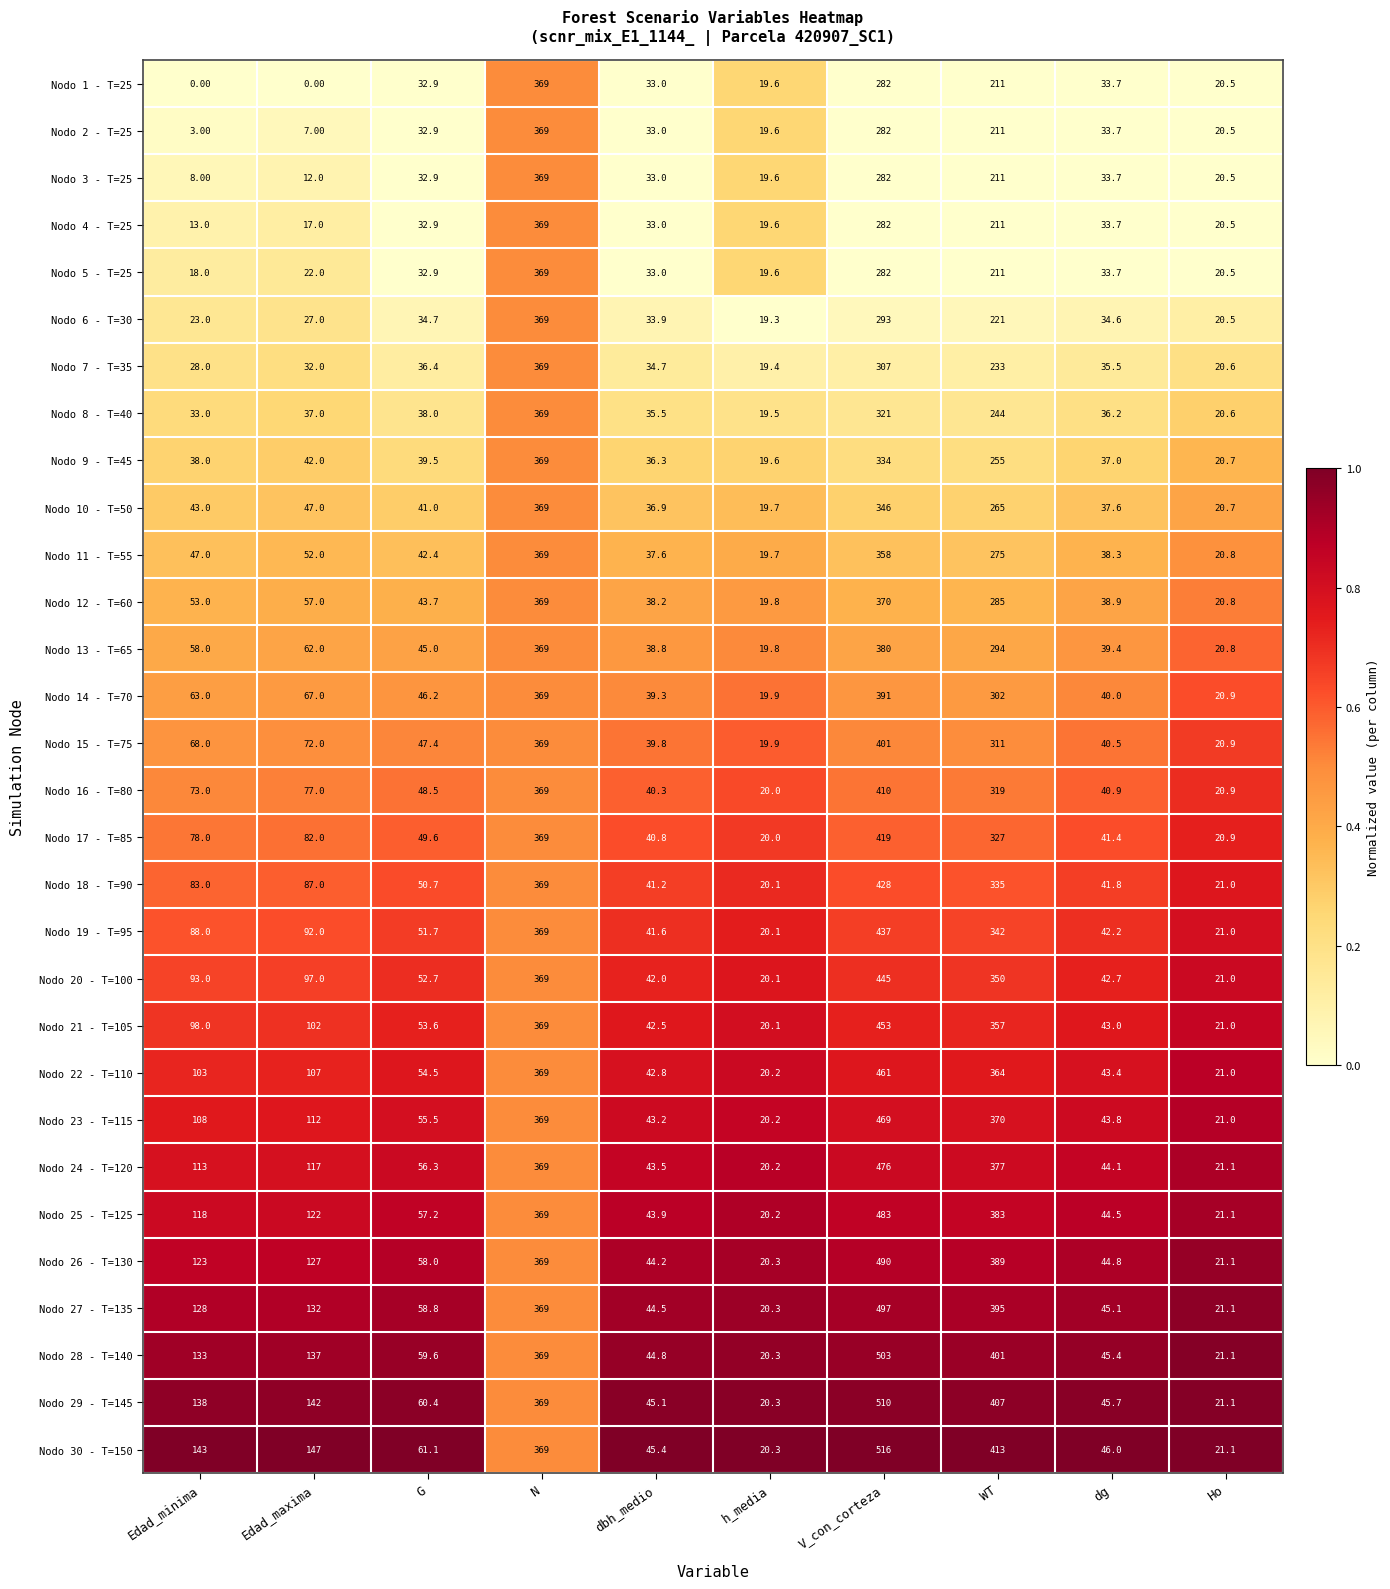

Rank the categories by Nodo 13 - T=65 value from lowest to highest.

h_media, Ho, dbh_medio, dg, G, Edad_minima, Edad_maxima, WT, N, V_con_corteza